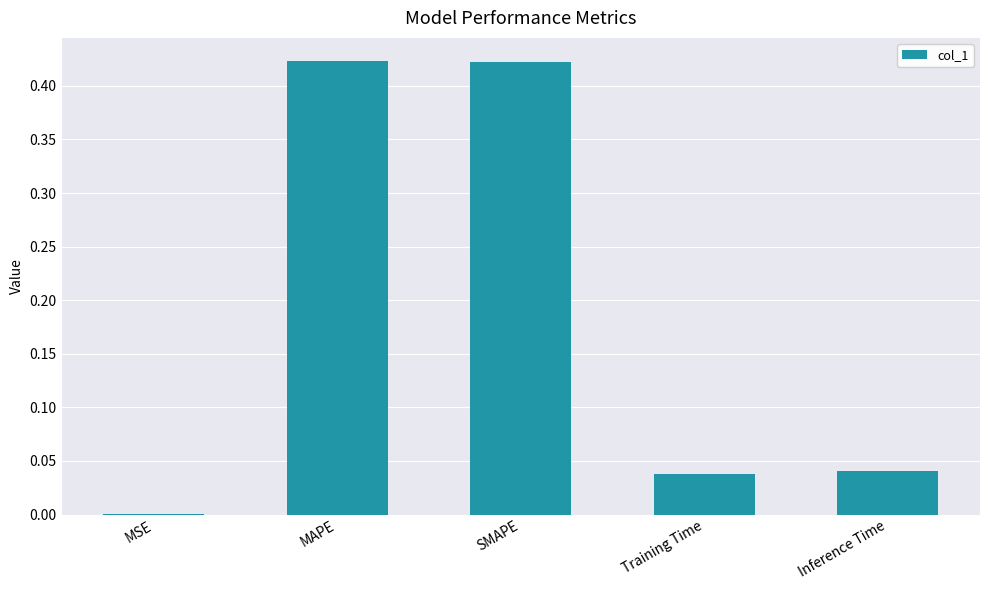

Between Inference Time and MAPE, which is larger?

MAPE